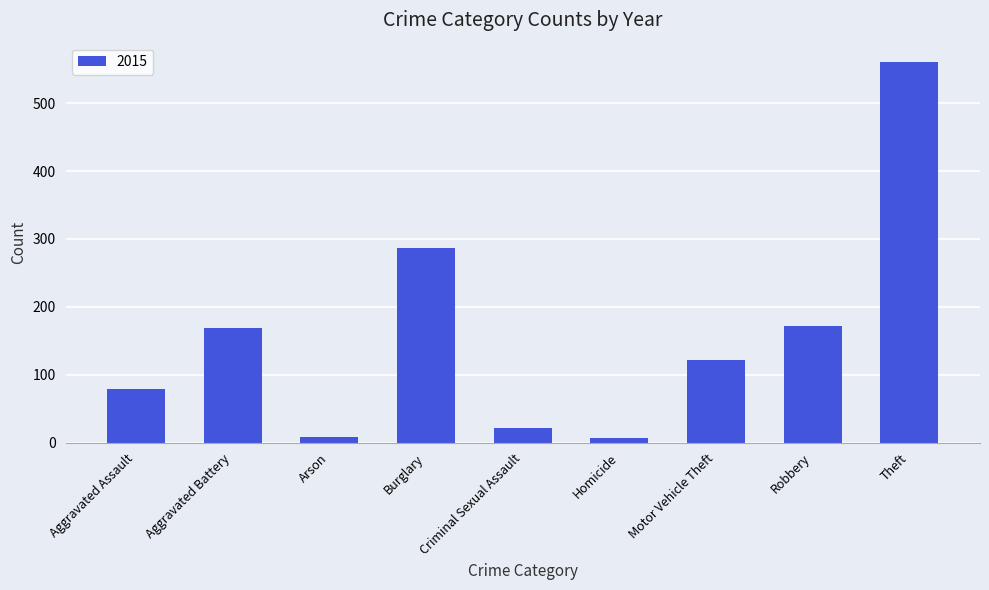

What is the average value?

158